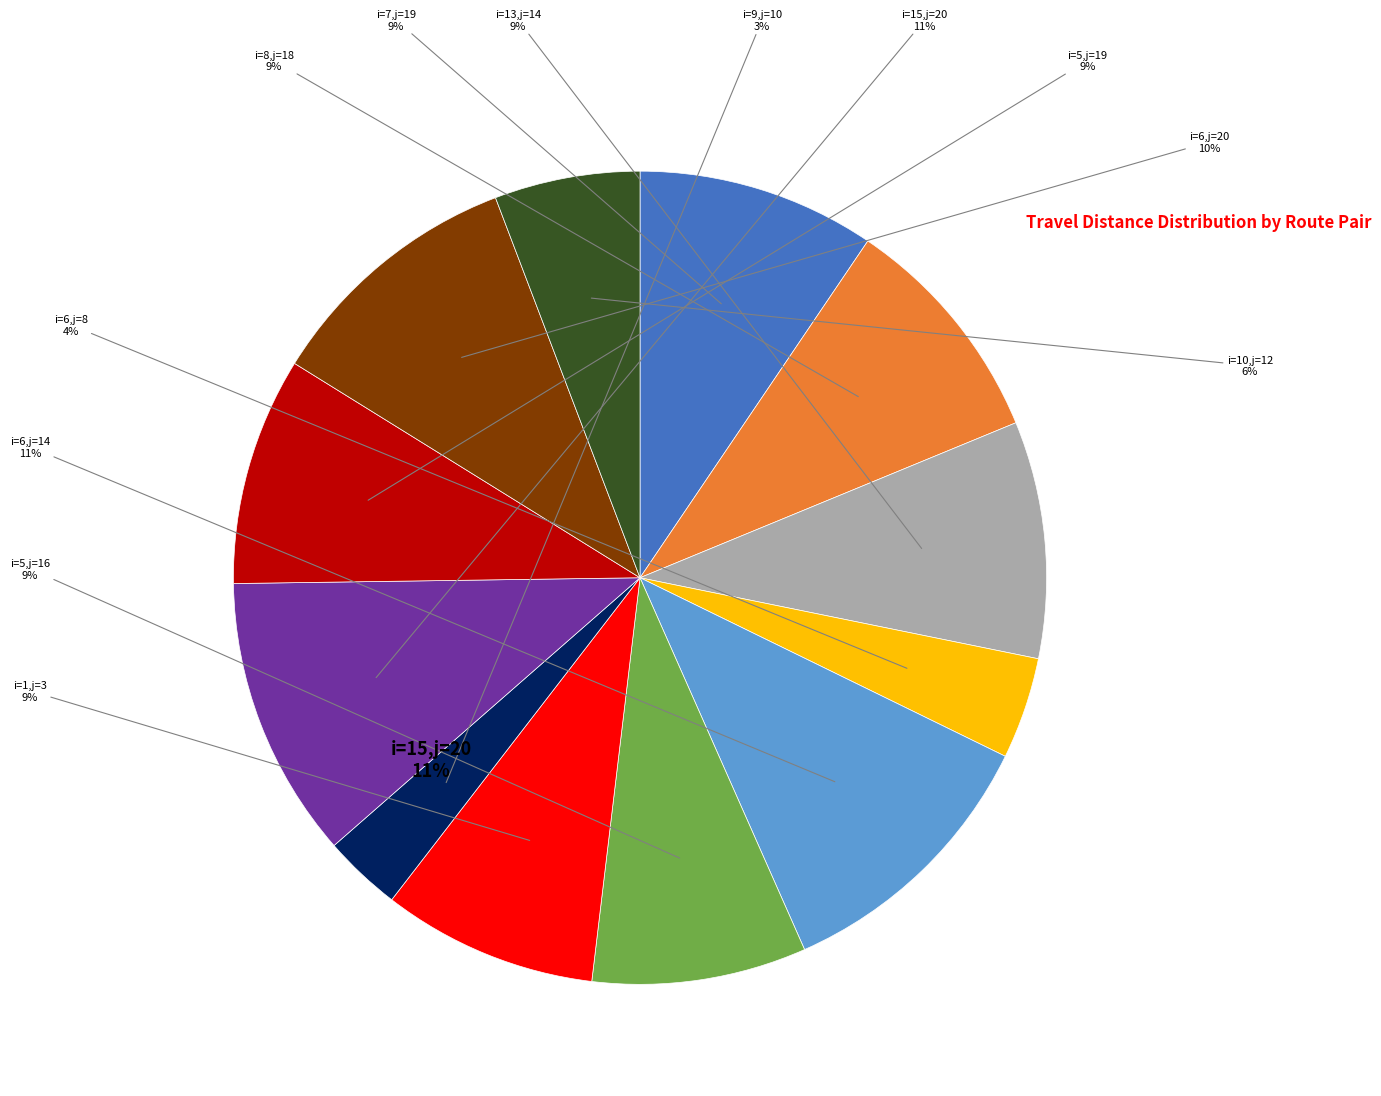

The i=8,j=18 slice represents 9% of the pie. True or false?

True